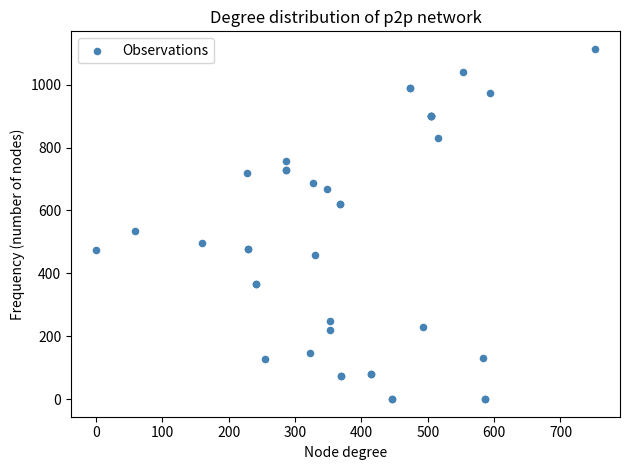

What Y value in the scatter plot is closest to 556?

535.6